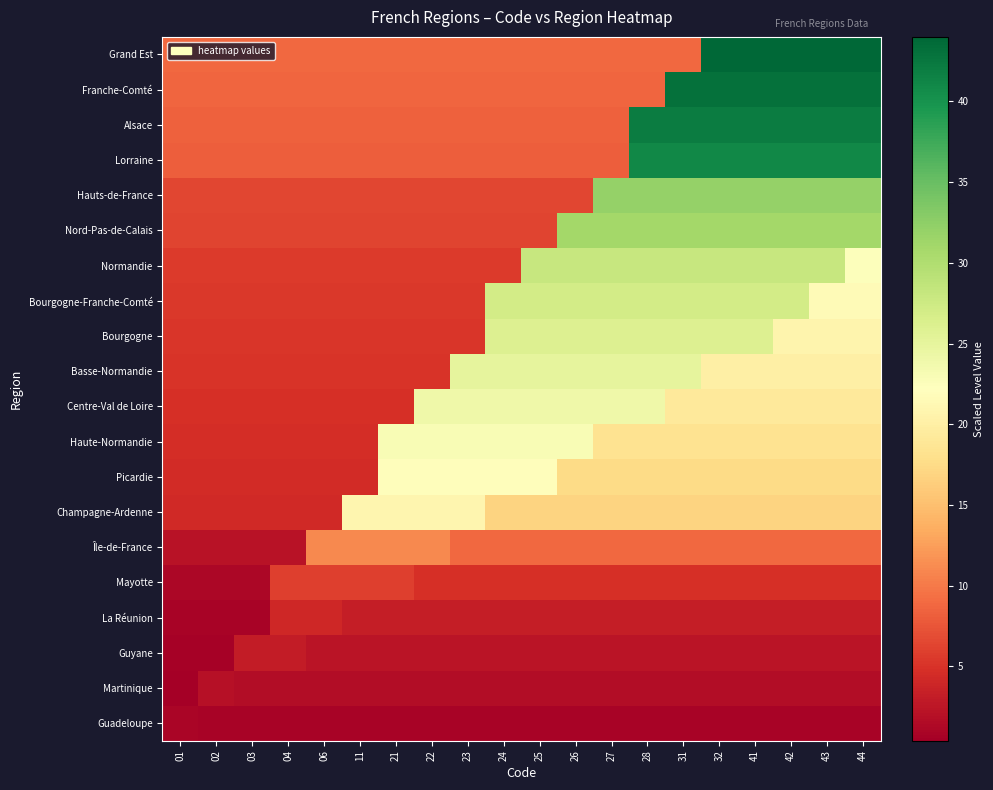

What is the difference between the highest and lowest values at 22?

23.2